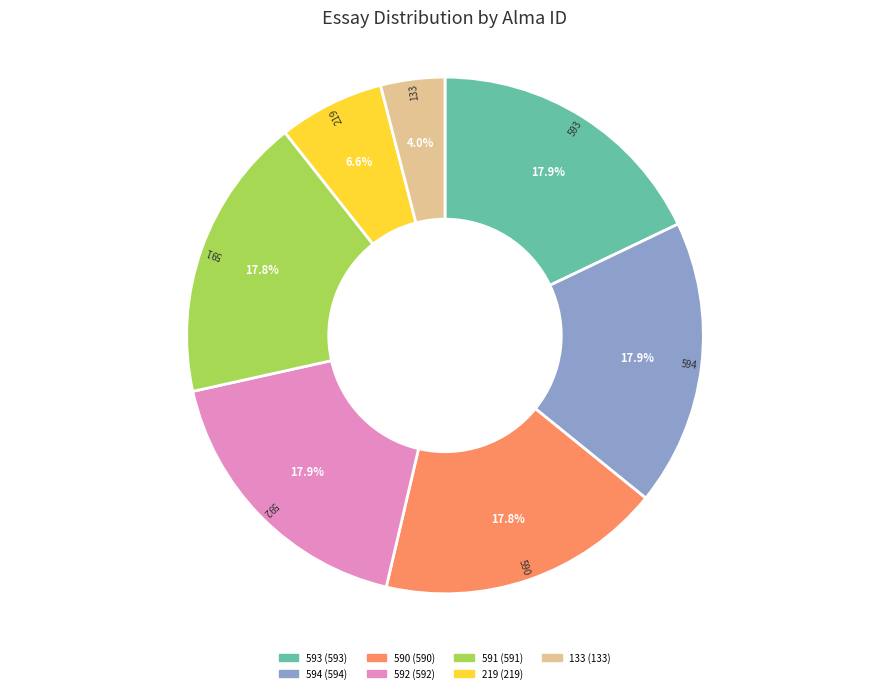

To the nearest percent, what is the difference between the largest and smallest slice percentages?

14%